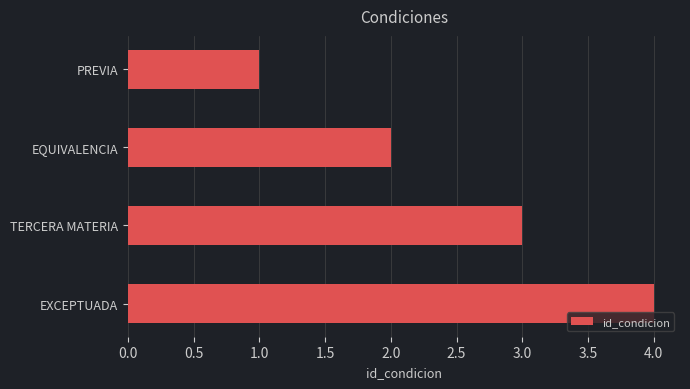

What is the smallest value displayed?

1